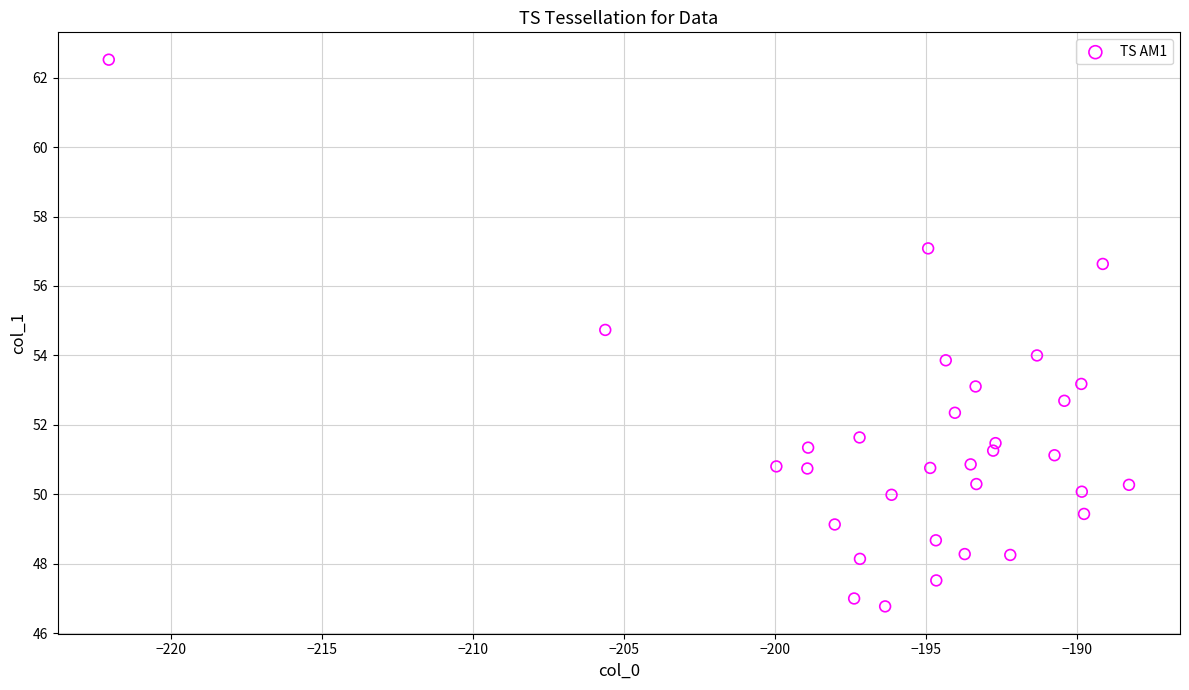

What is the range of Y values (max minus min)?

15.7